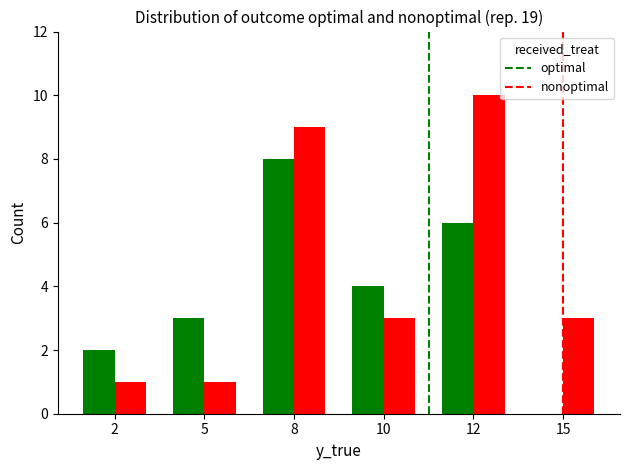

What is the sum of all nonoptimal values?

27